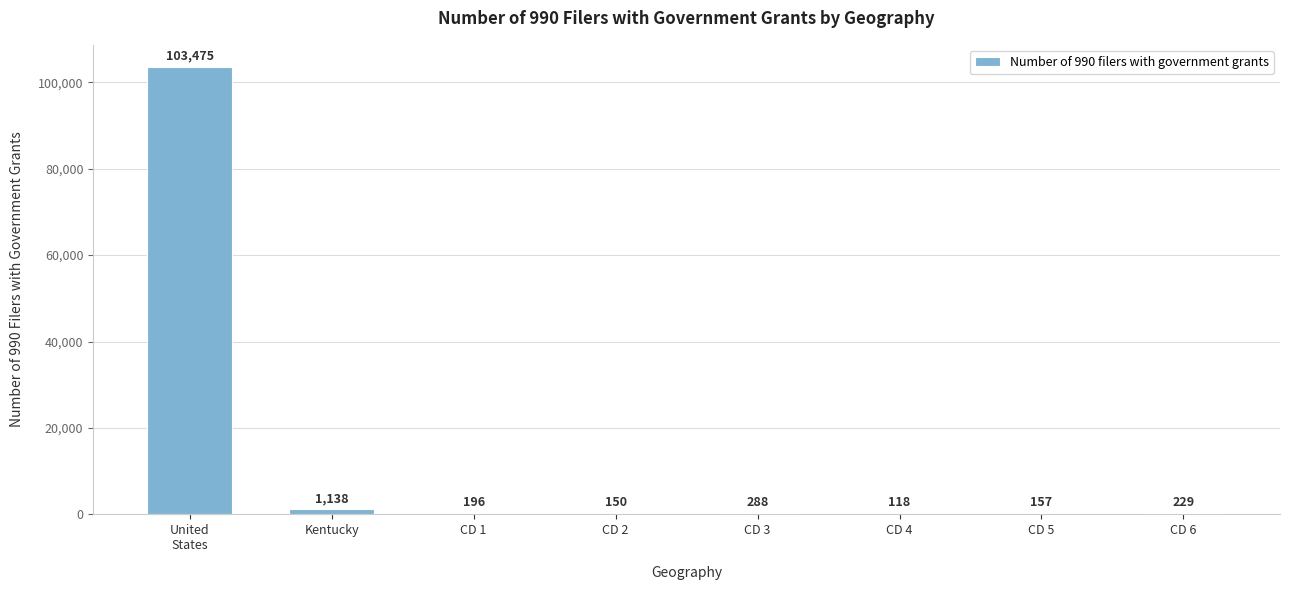

What is the greatest value displayed?

103475